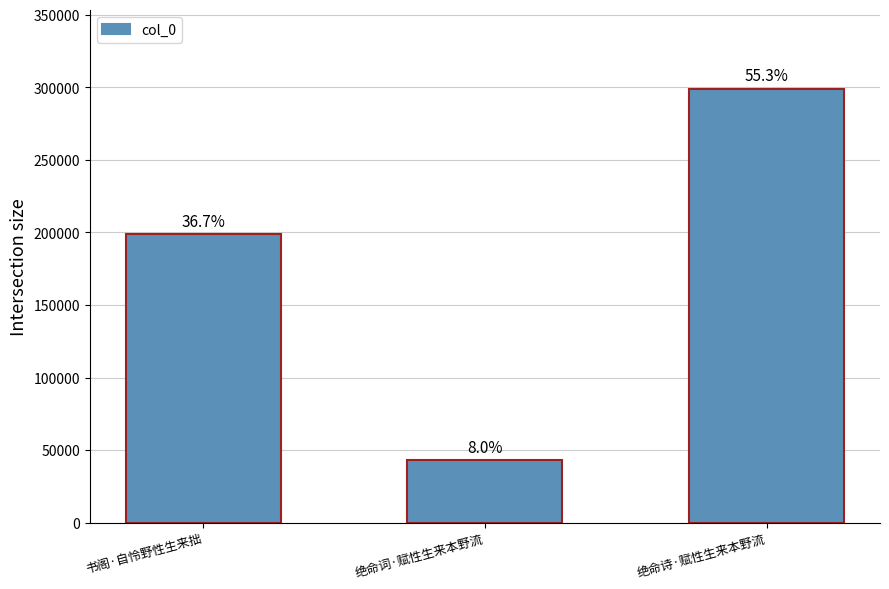

Are the bars horizontal?

No